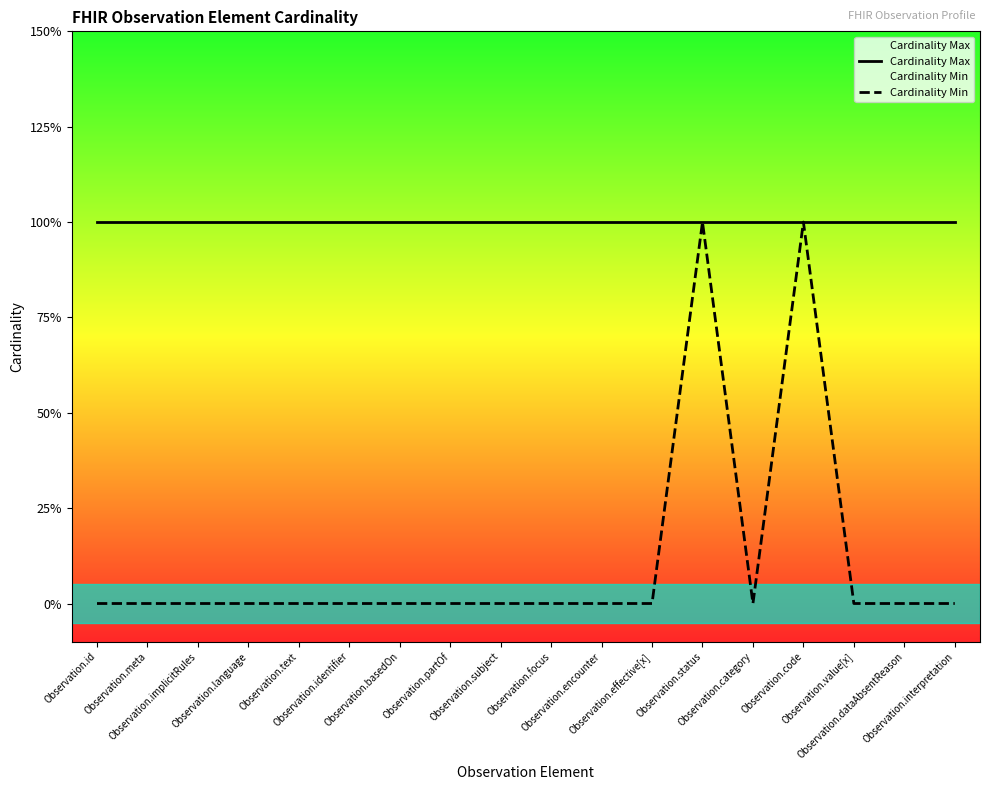

Does the chart display data point markers on the line(s)?

No